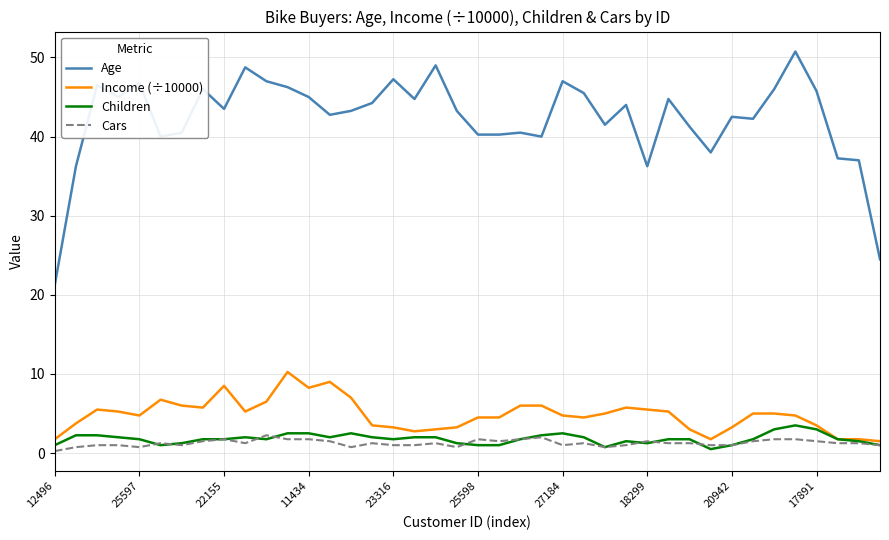

True or false: Age and Cars cross at least once.

False